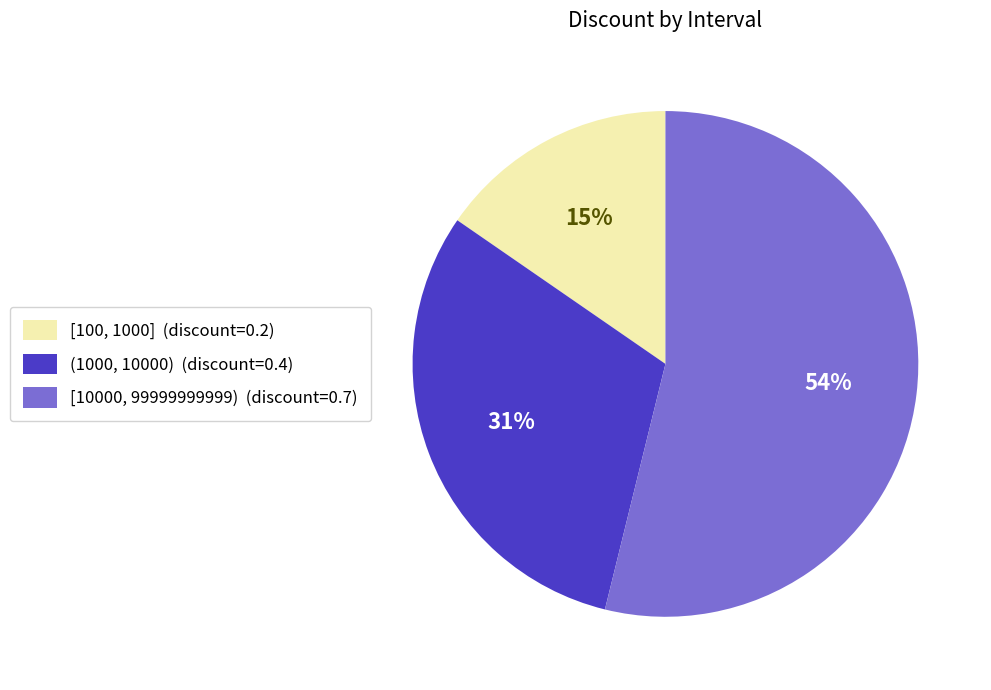

How many slices are in this pie chart?

3